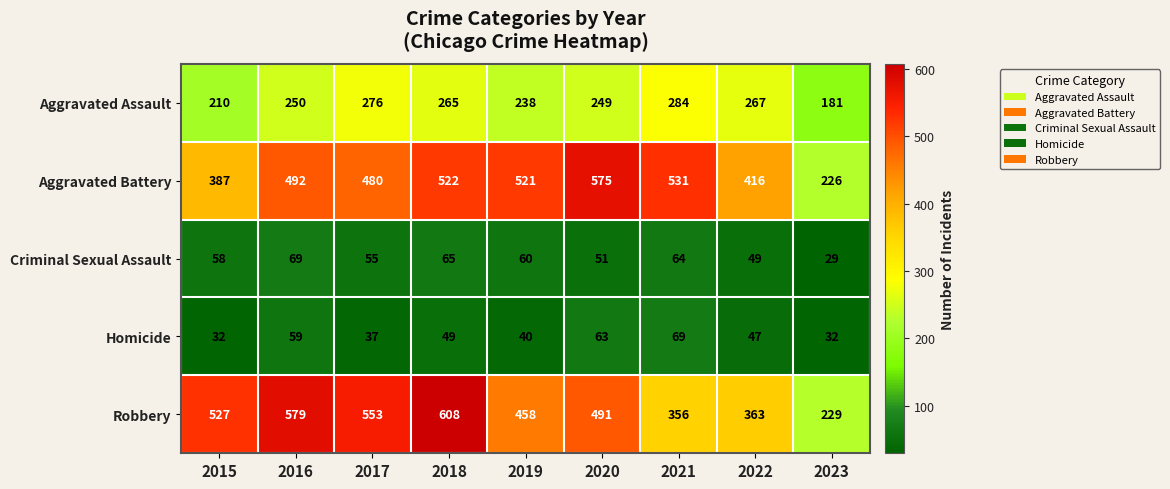

Read the Robbery value at 2022, to the nearest 5.

365